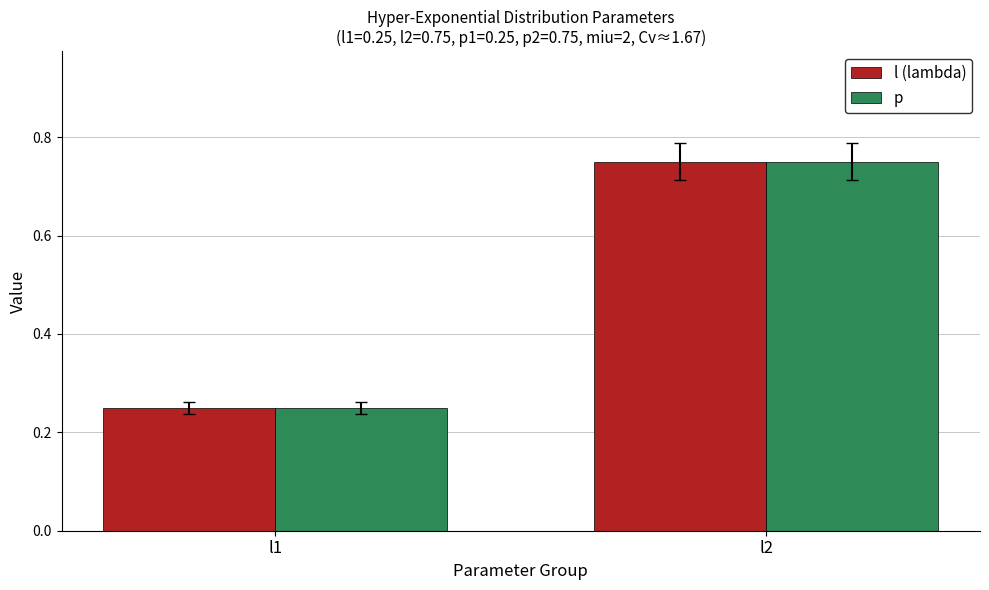

At which label is l (lambda) closest to 0?

l1